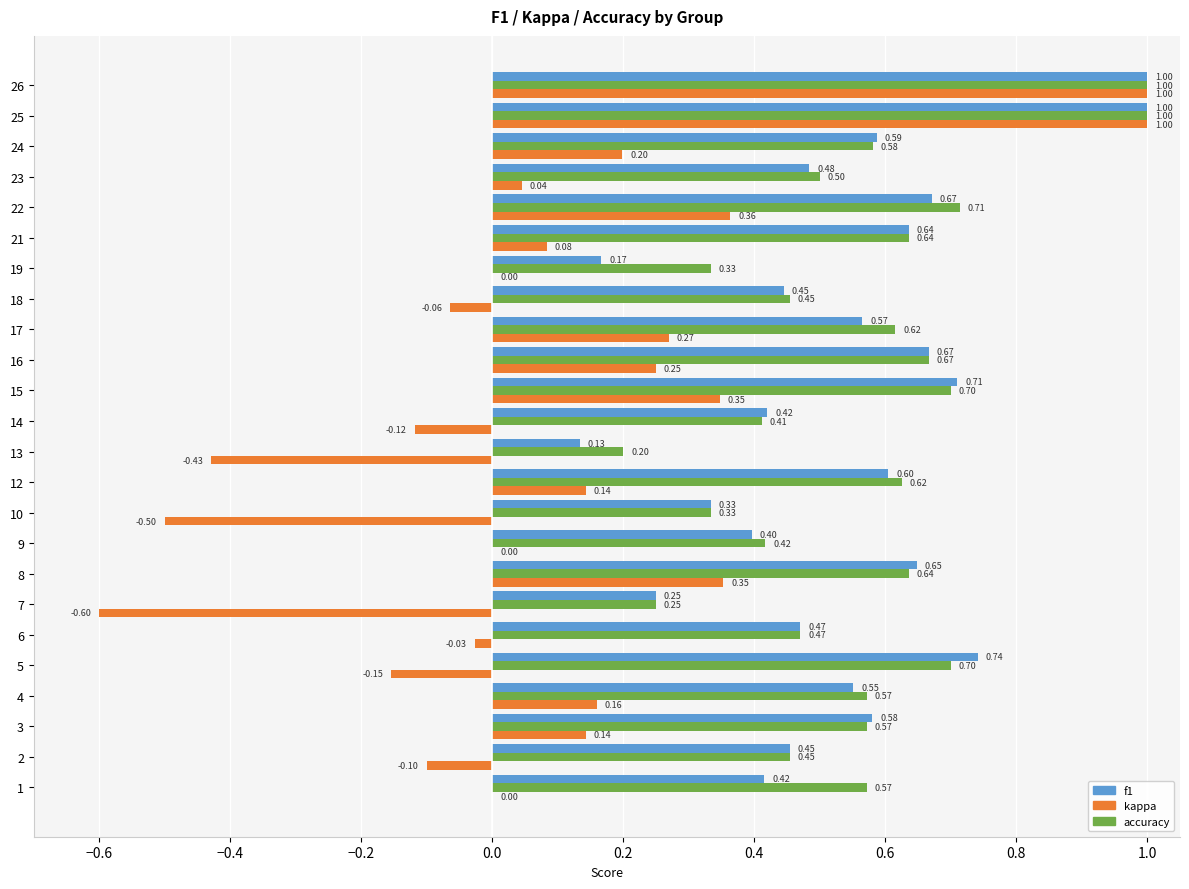

Is the value of f1 at 9 greater than the value of accuracy at 2?

No